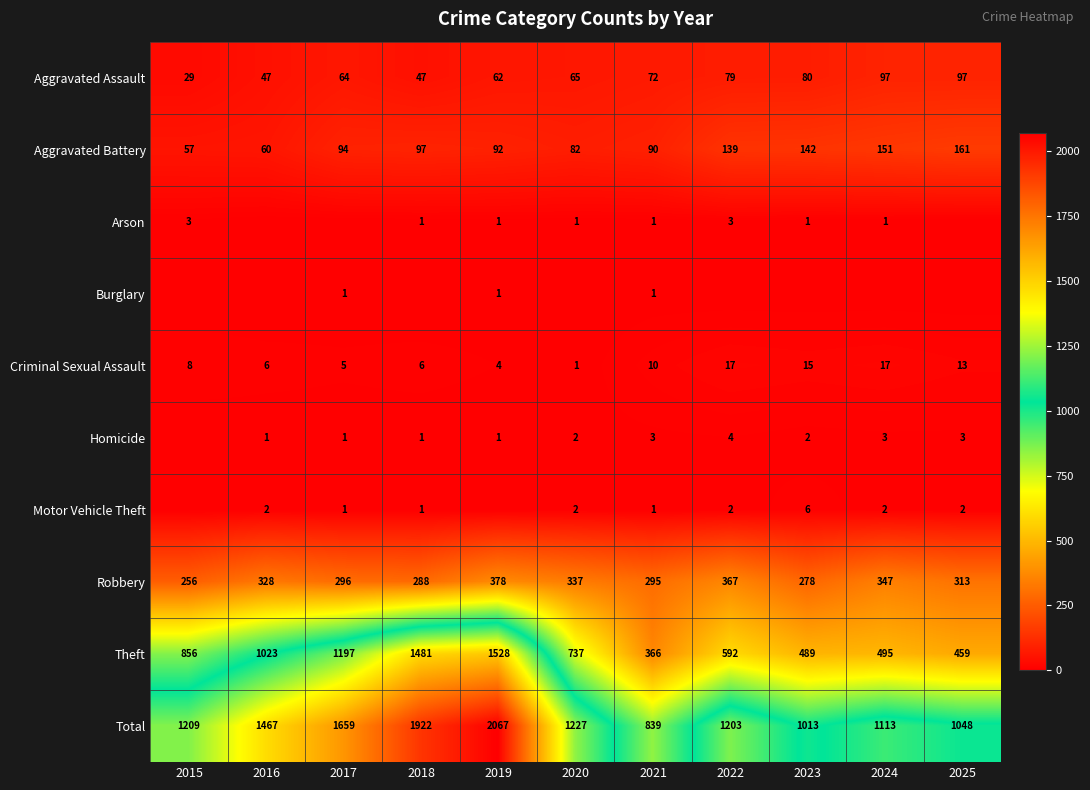

What is the sum of all Theft values?

9223